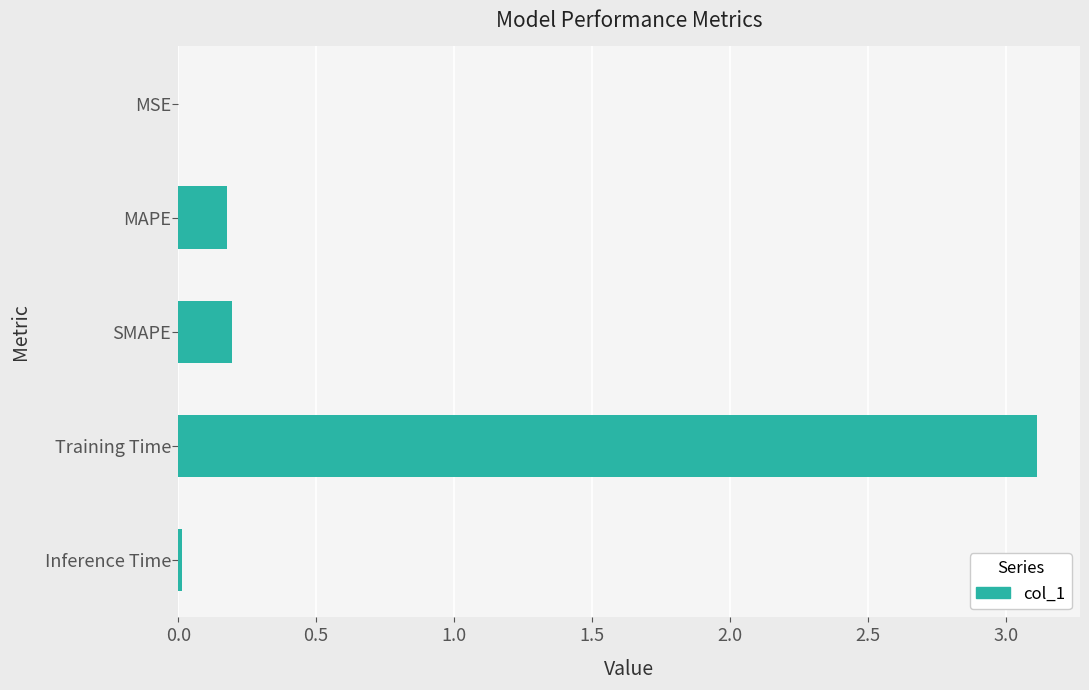

Which label corresponds to the largest value in the chart?

Training Time